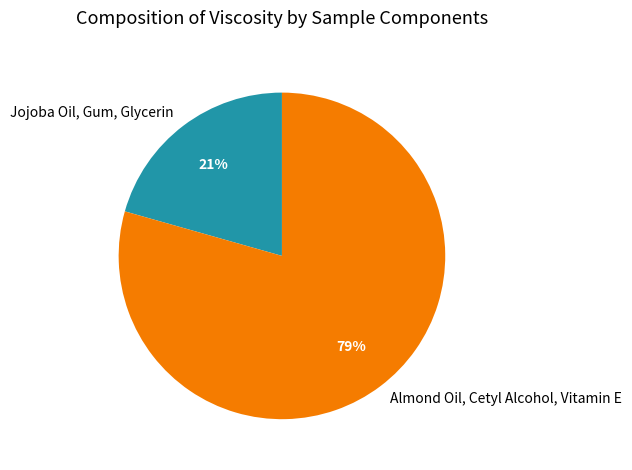

Is the sum of Almond Oil, Cetyl Alcohol, Vitamin E and Jojoba Oil, Gum, Glycerin greater than half?

Yes